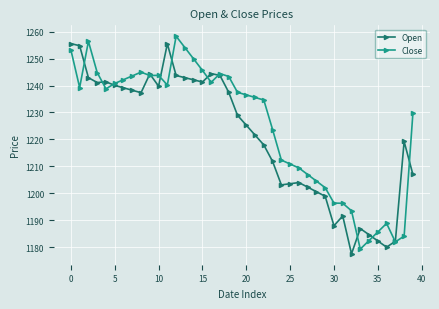

True or false: Close has more than 2 interior local peaks.

True